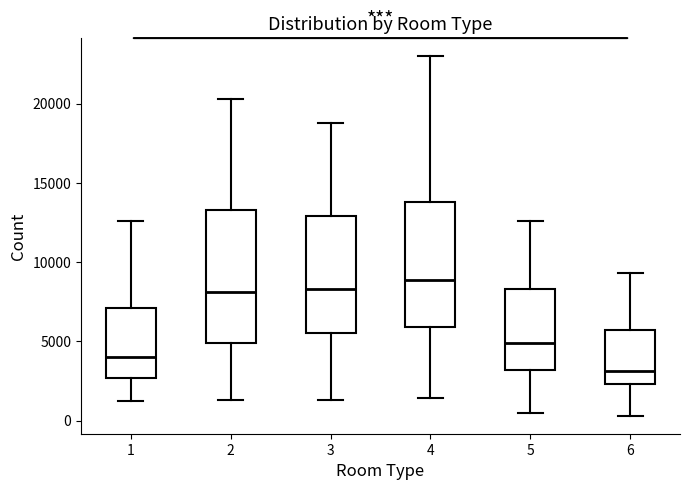

Where does the median line of the box at x = 2 sit on the y-axis? The values are not printed on the chart, so give them approximately, as read against the axis.

8000